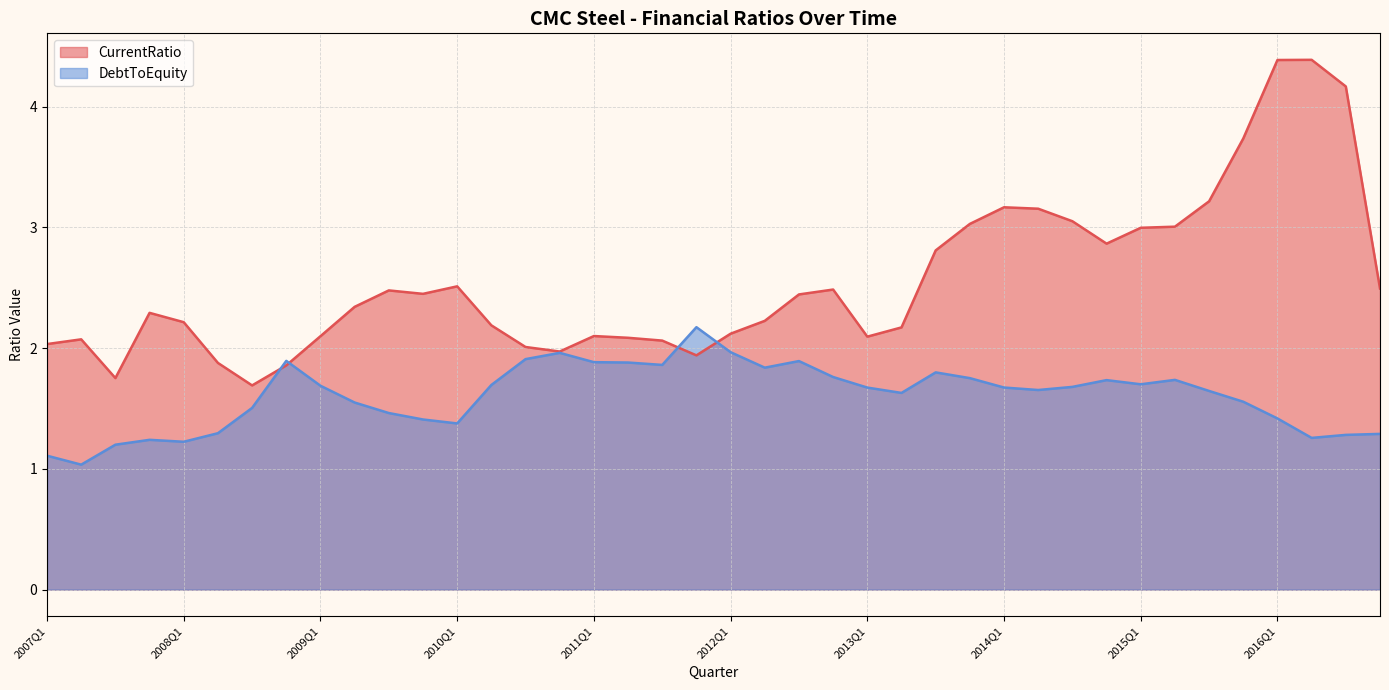

How many lines are shown in the chart?

2